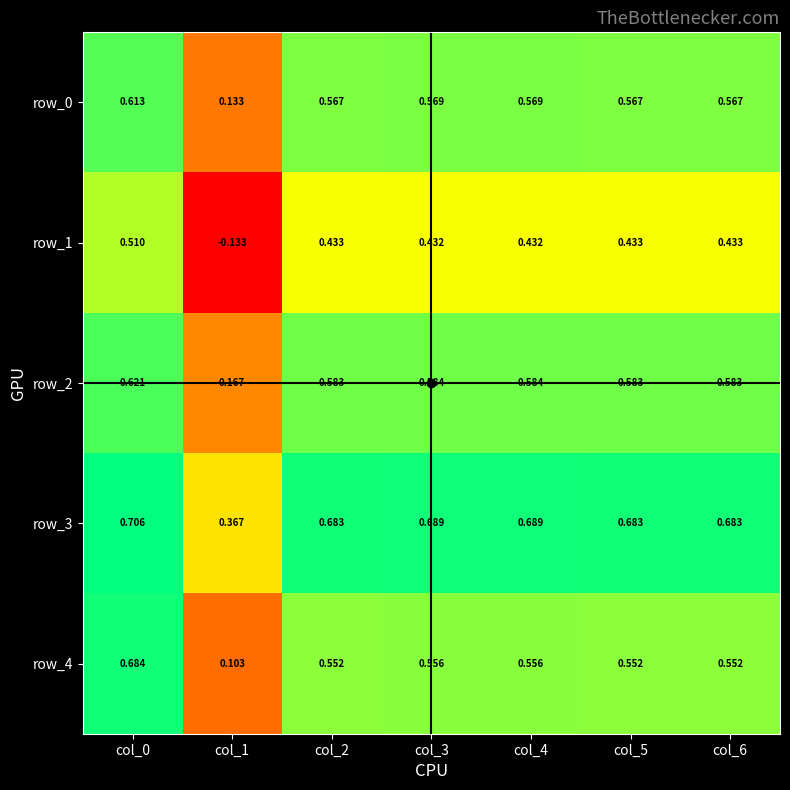

At which category is the sum across all series the highest?

col_0